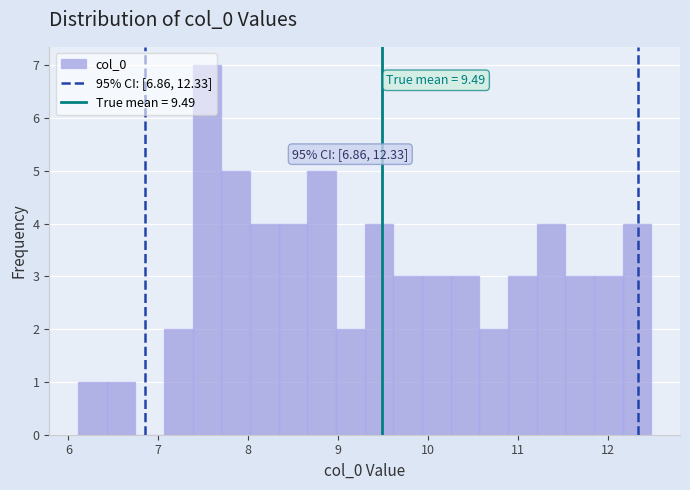

Read against the x-axis, roughly where is the centre of the tallest bar?

7.5